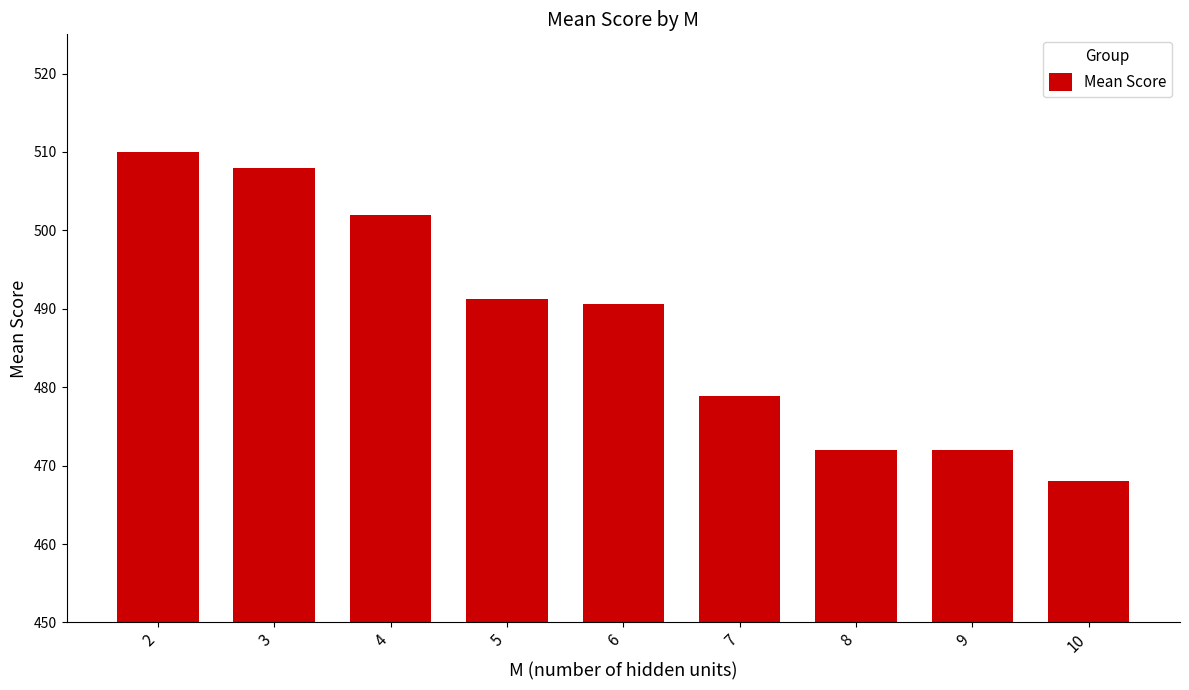

Reading left to right, list all the values displayed in this chart.

510.0	508.0	502.0	491.2	490.7	478.9	472.0	472.0	468.0